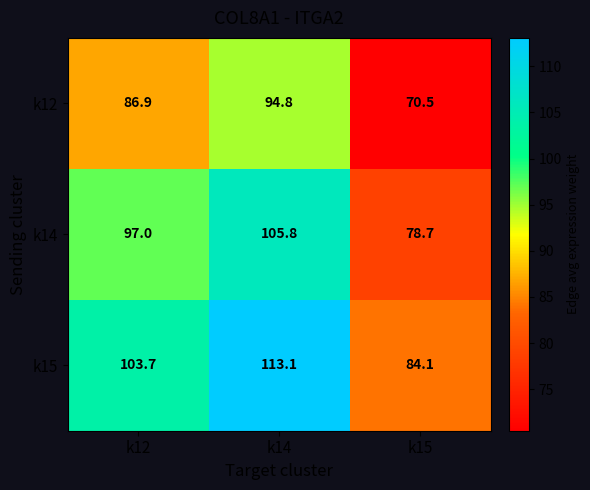

What is the difference between the highest and lowest values at k15?

13.6